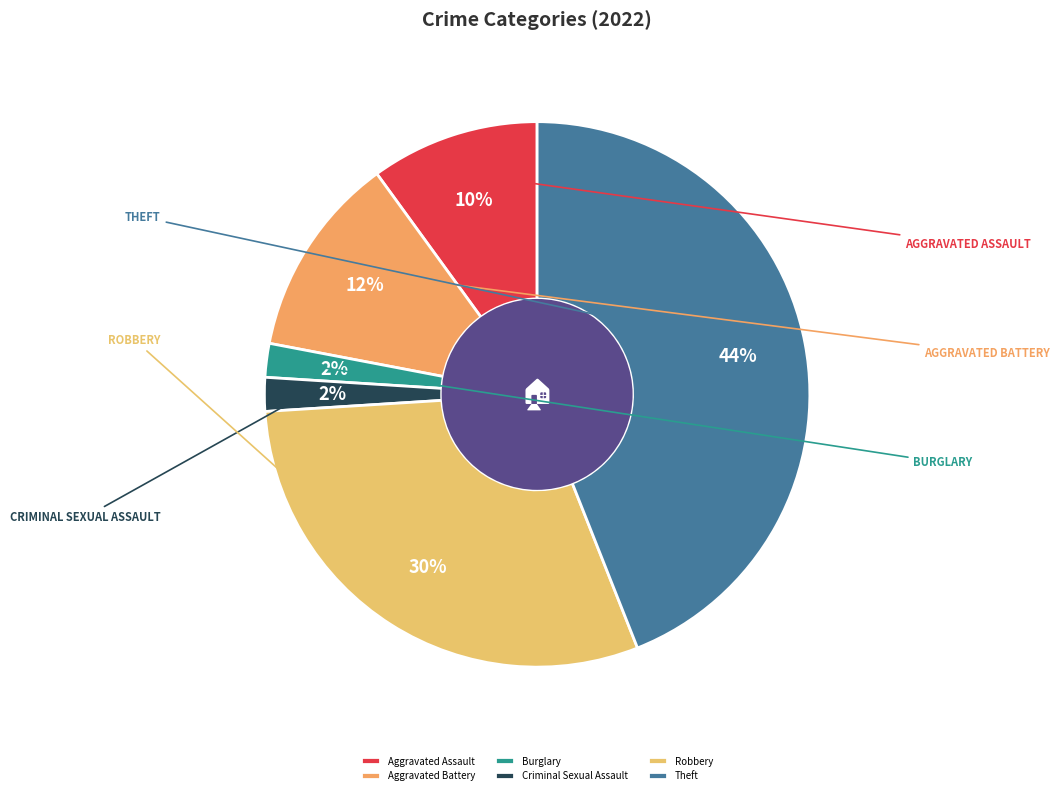

Which category has the smallest portion of the pie?

Burglary